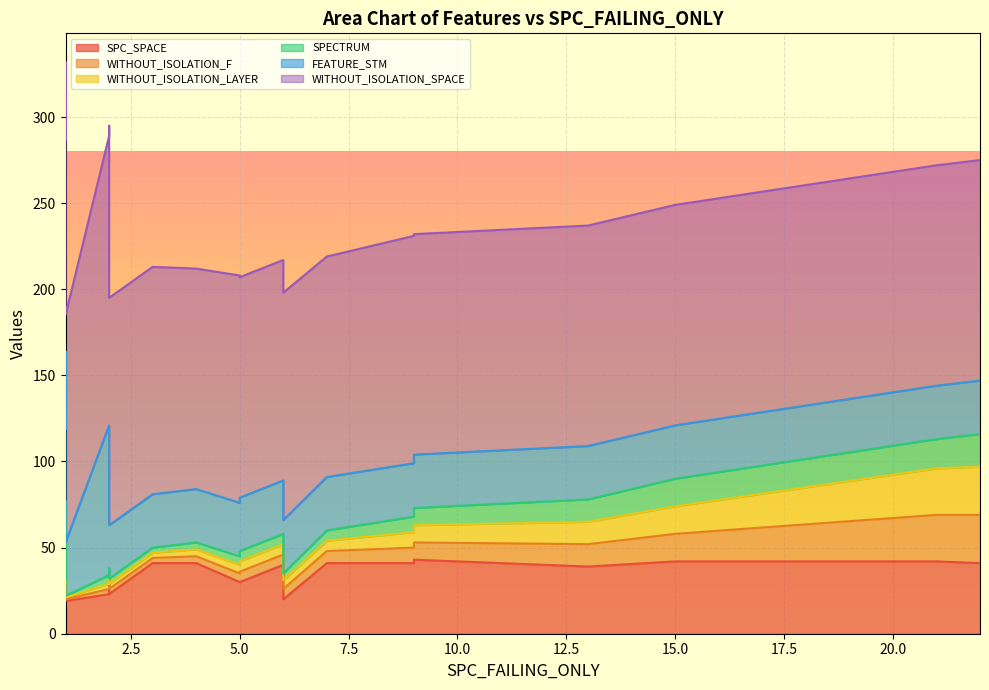

What is the lowest value of the WITHOUT_ISOLATION_LAYER series?

1